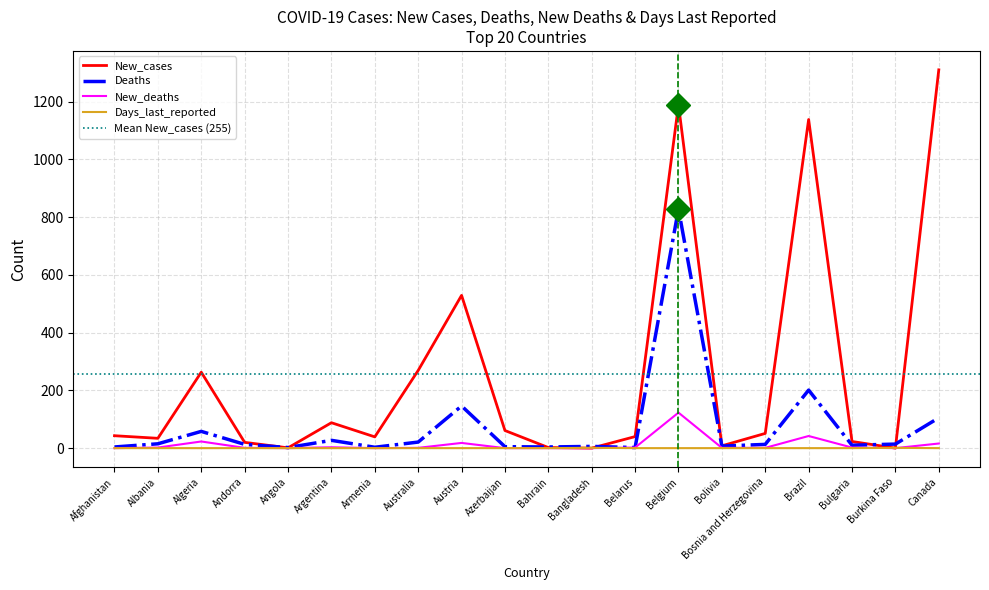

Which category has the lowest value across all series?

Bangladesh